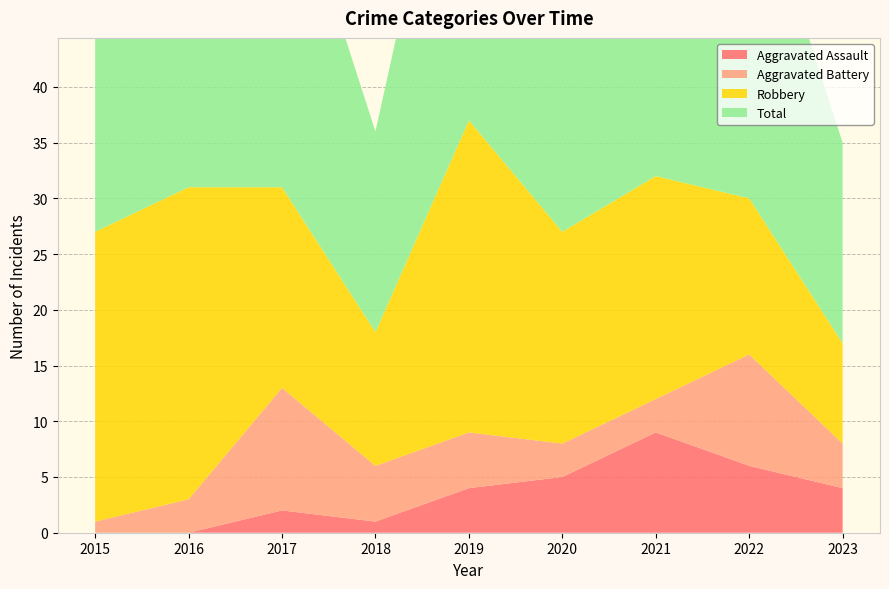

Reading left to right, extract all data points from this chart.

Aggravated Assault: 2015=0	2016=0	2017=2	2018=1	2019=4	2020=5	2021=9	2022=6	2023=4
Aggravated Battery: 2015=1	2016=3	2017=11	2018=5	2019=5	2020=3	2021=3	2022=10	2023=4
Robbery: 2015=26	2016=28	2017=18	2018=12	2019=28	2020=19	2021=20	2022=14	2023=9
Total: 2015=27	2016=31	2017=31	2018=18	2019=37	2020=27	2021=33	2022=31	2023=18